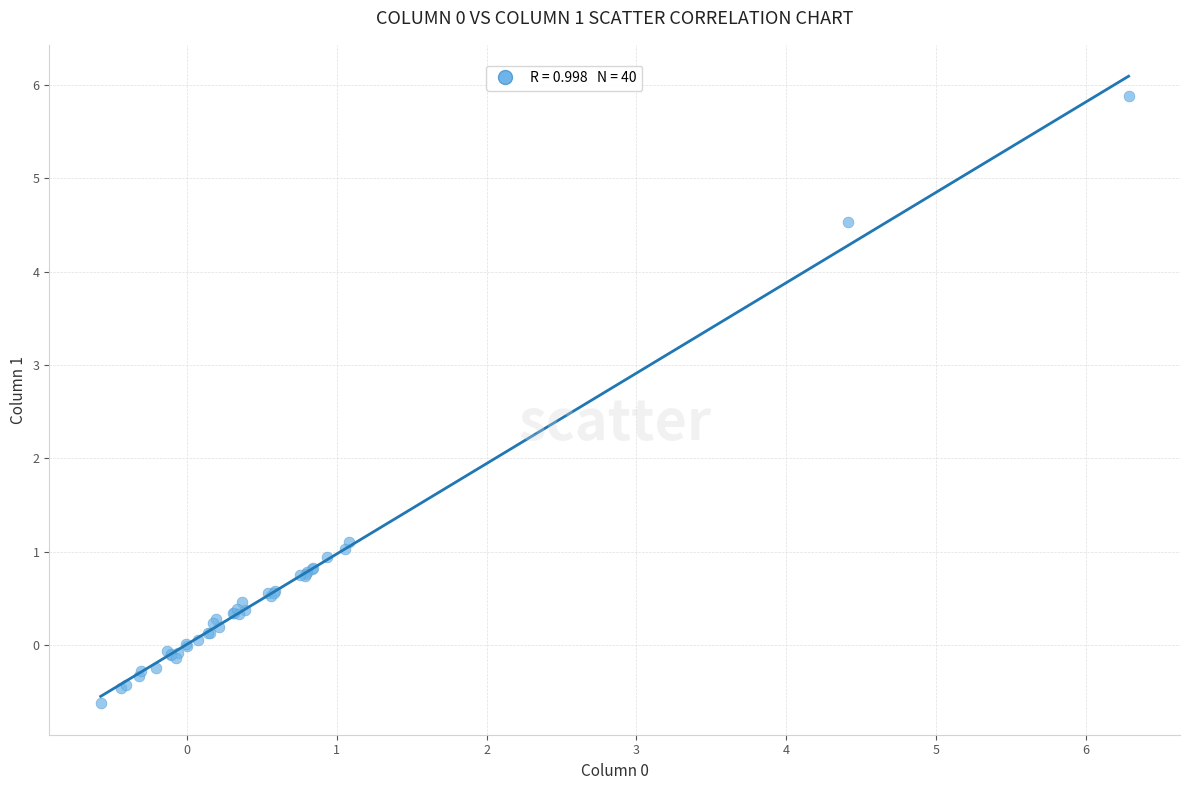

What Y value in the scatter plot is closest to 2?

1.1